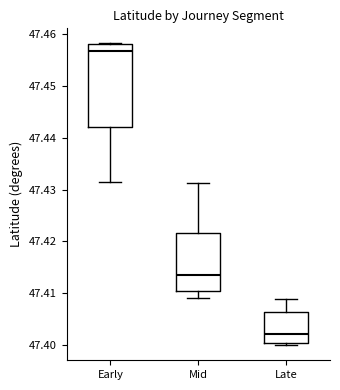

Which box has the lowest median line?

Late